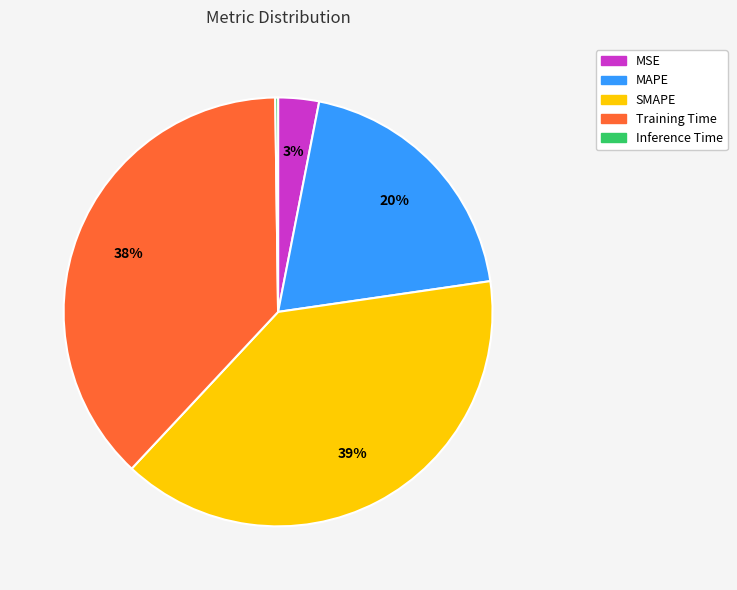

To the nearest percent, what is the difference between the Training Time and SMAPE slice percentages?

1%